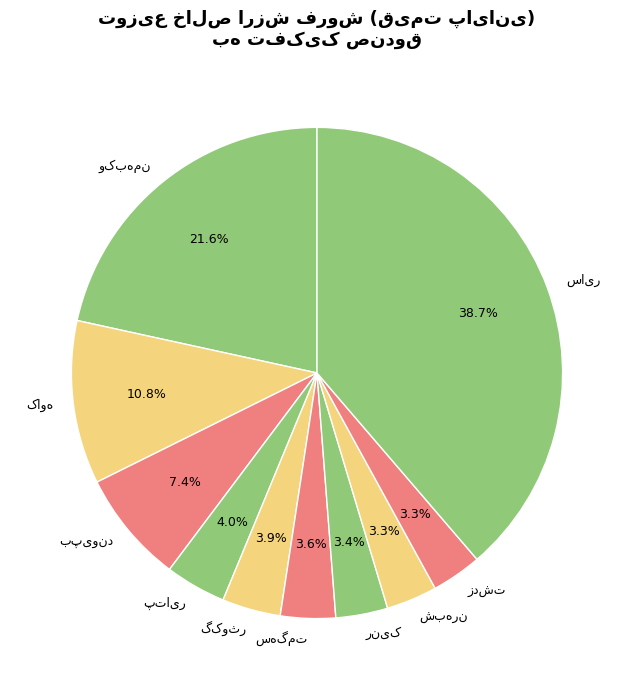

Is there a majority slice in this chart?

No